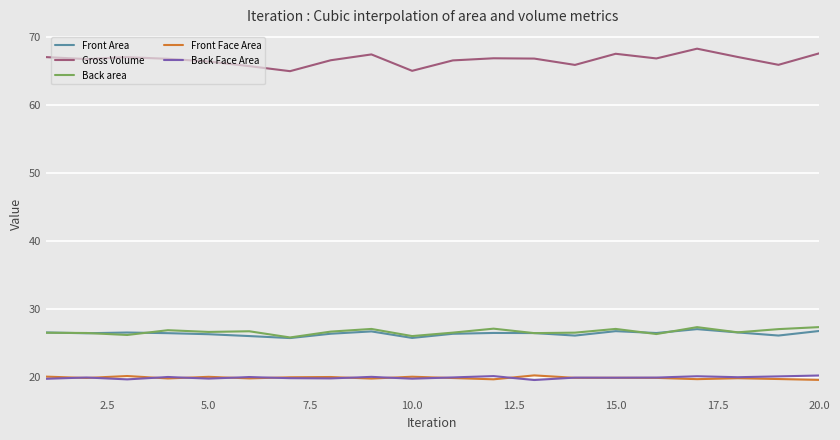

Which series has the largest total across all categories?

Gross Volume